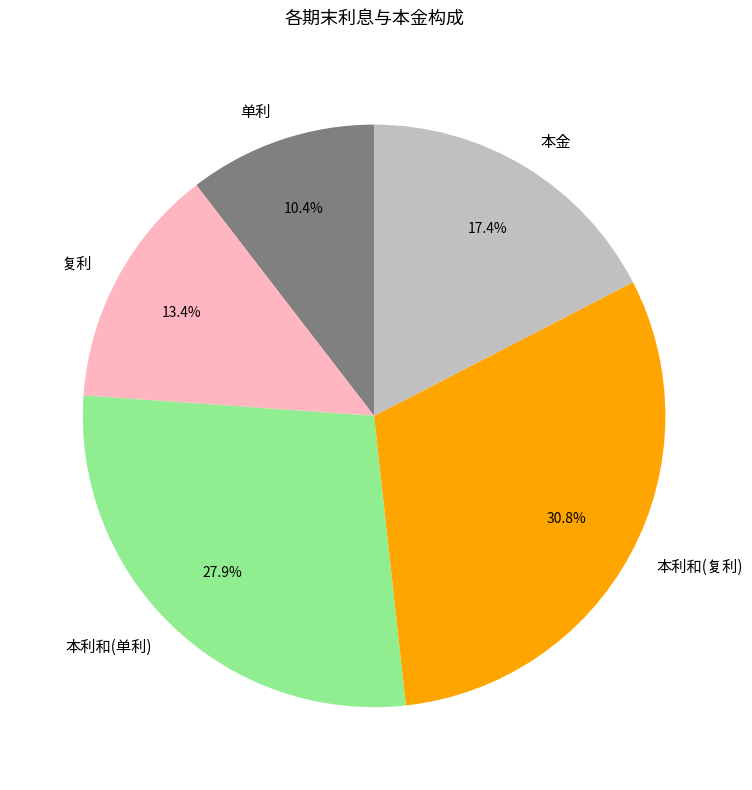

To the nearest percent, what is the average slice percentage?

20%